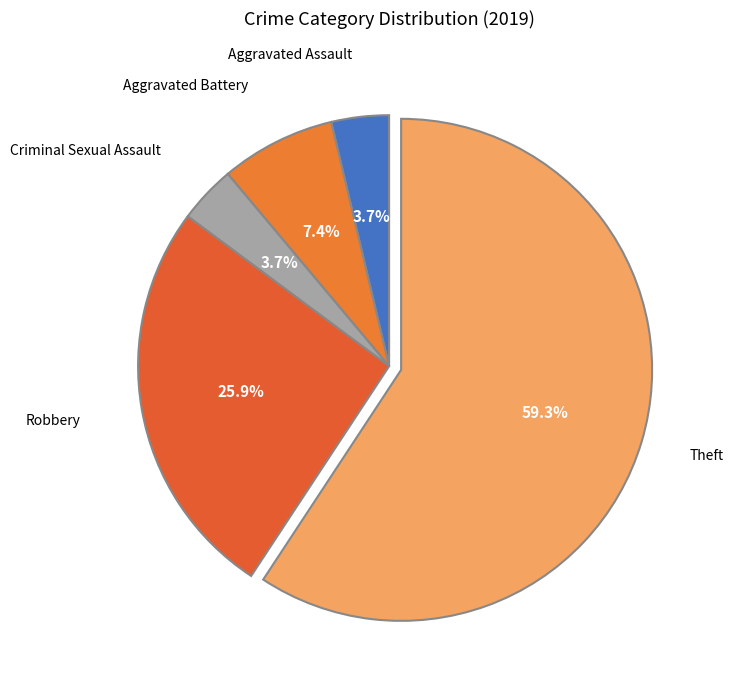

How many slices are in this pie chart?

5